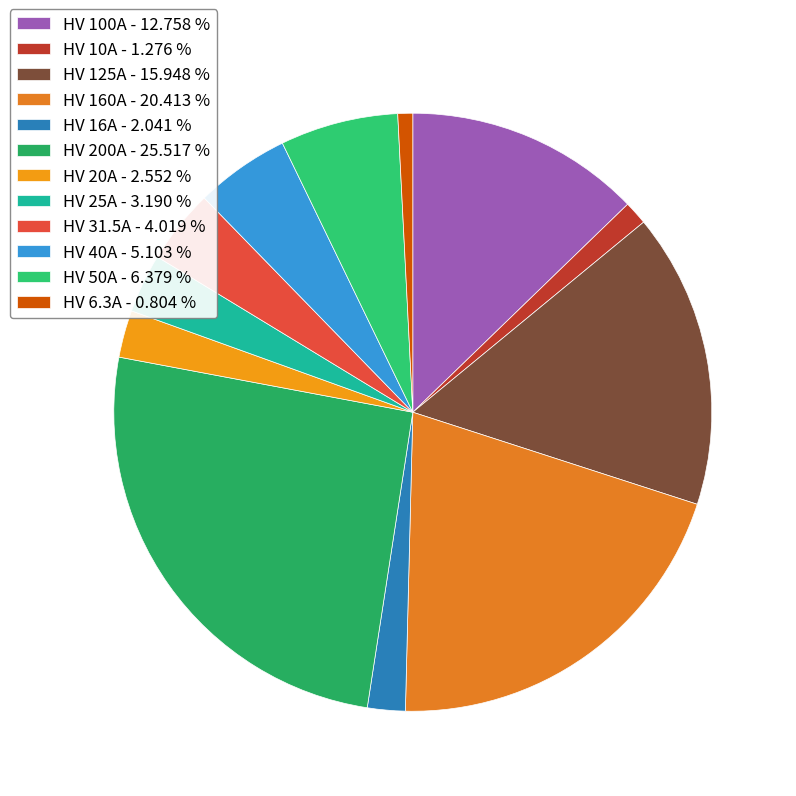

How many segments does this pie chart have?

12